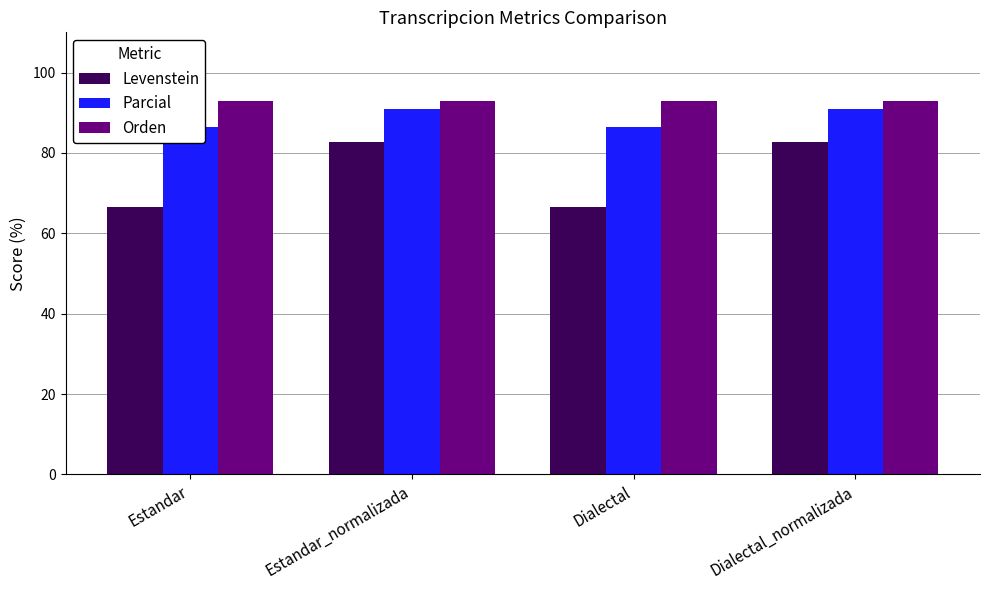

What is the difference between the second highest and minimum values in the Parcial series?

4.5